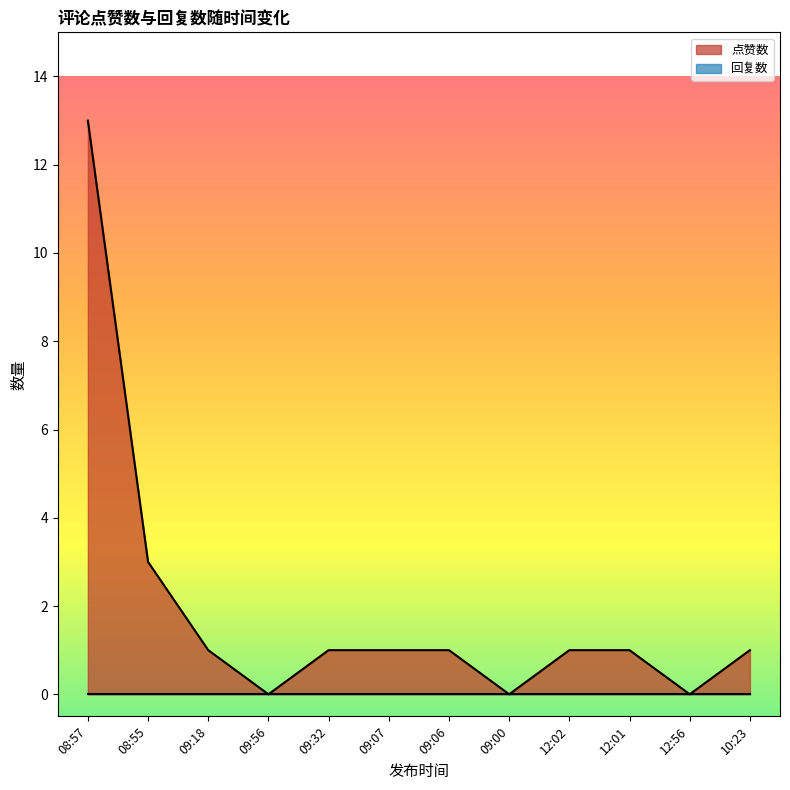

What is the label of the 2nd point from the left?

08:55